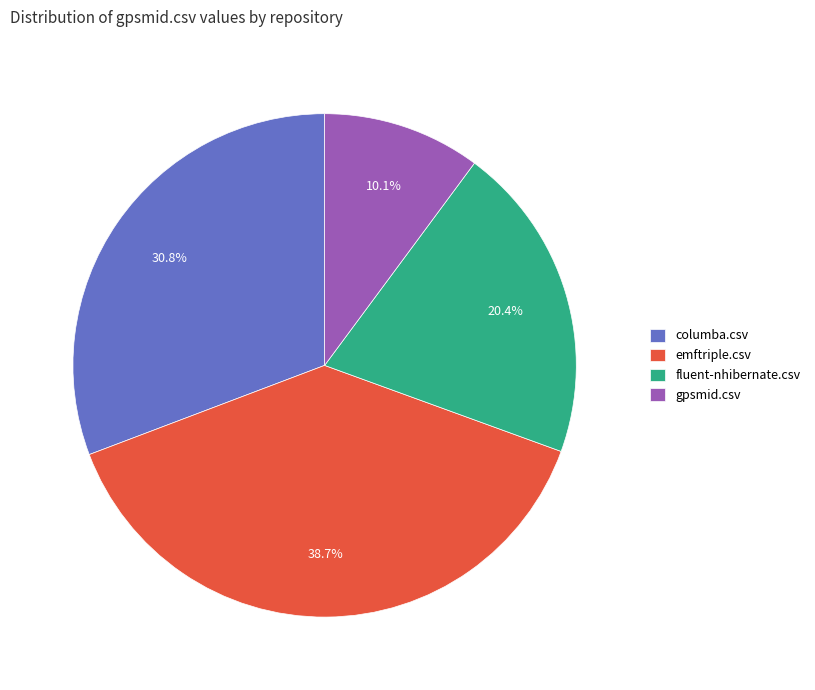

True or false: fluent-nhibernate.csv accounts for 34% of the total.

False